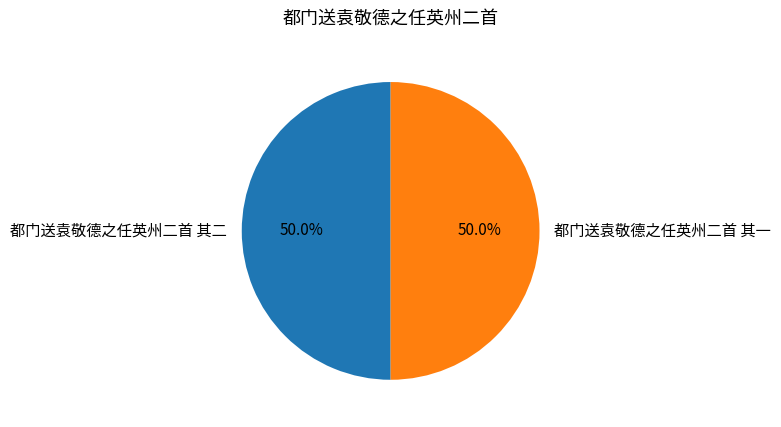

Is the sum of 都门送袁敬德之任英州二首 其一 and 都门送袁敬德之任英州二首 其二 greater than half?

Yes